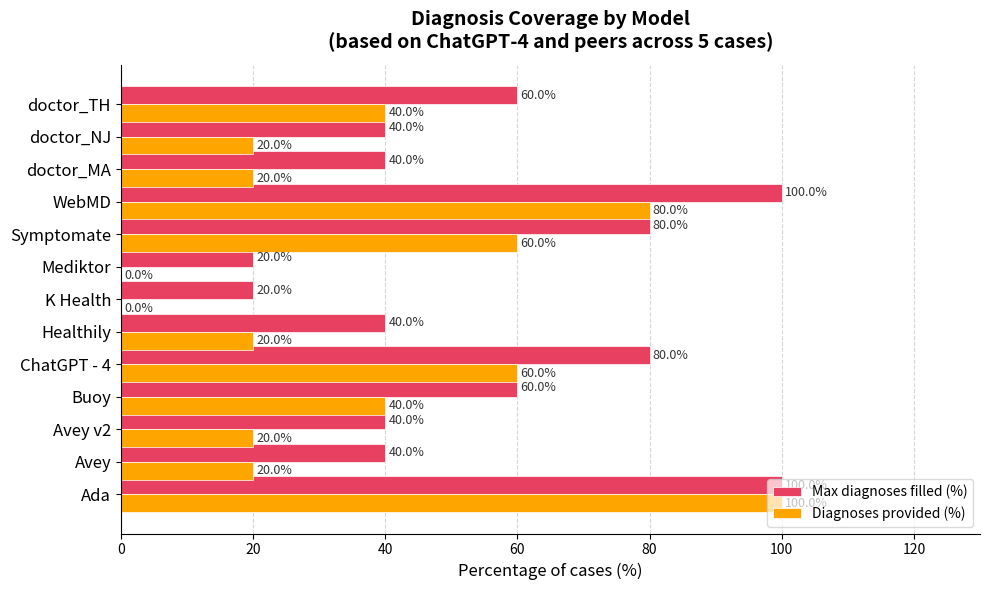

Between Ada and Avey v2, which series saw the biggest shift?

Diagnoses provided (%)